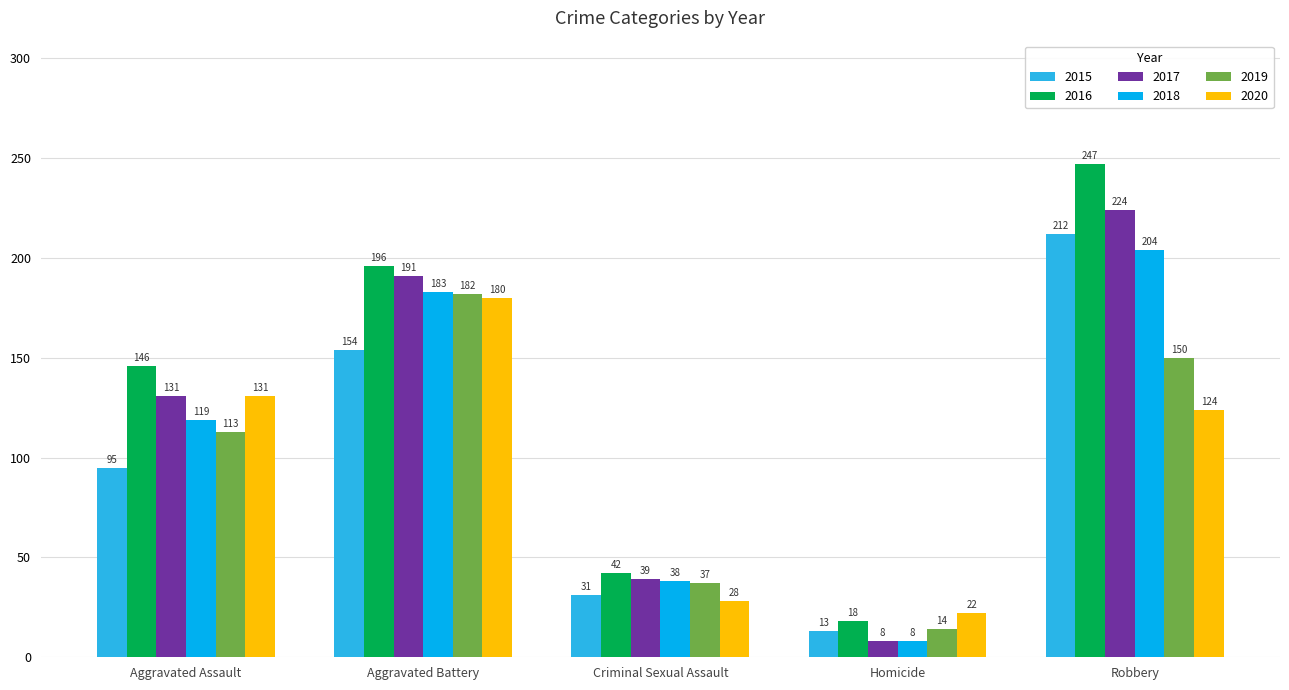

What is the difference between the maximum and minimum values in the 2015 series?

199